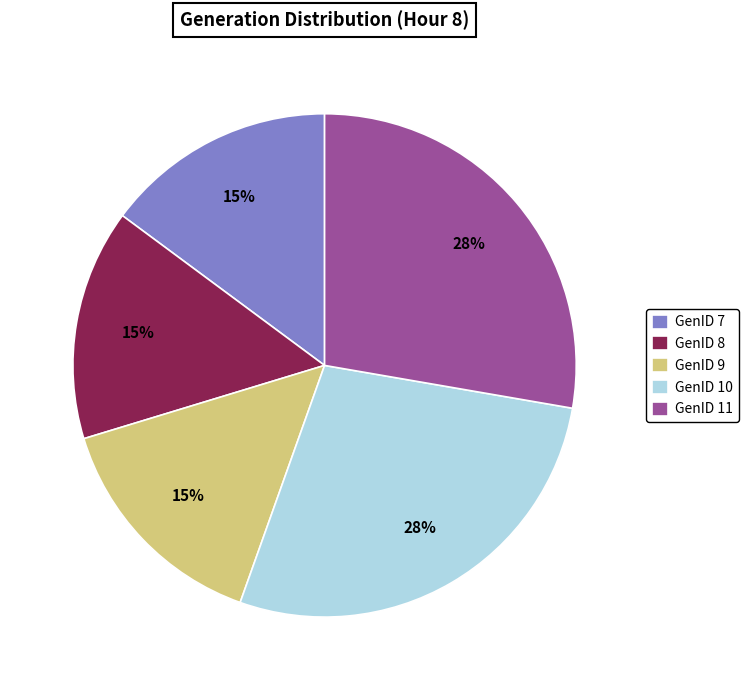

Do GenID 10 and GenID 11 together represent more than half of the pie?

Yes